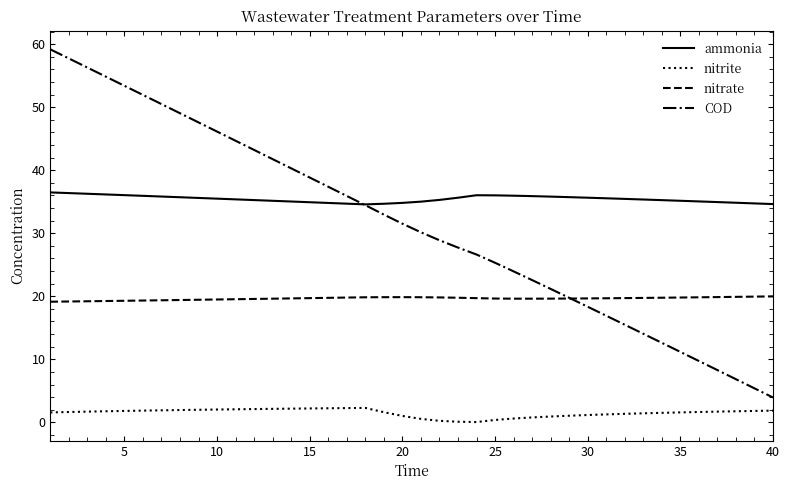

What are all the series names shown in the legend?

ammonia, nitrite, nitrate, COD